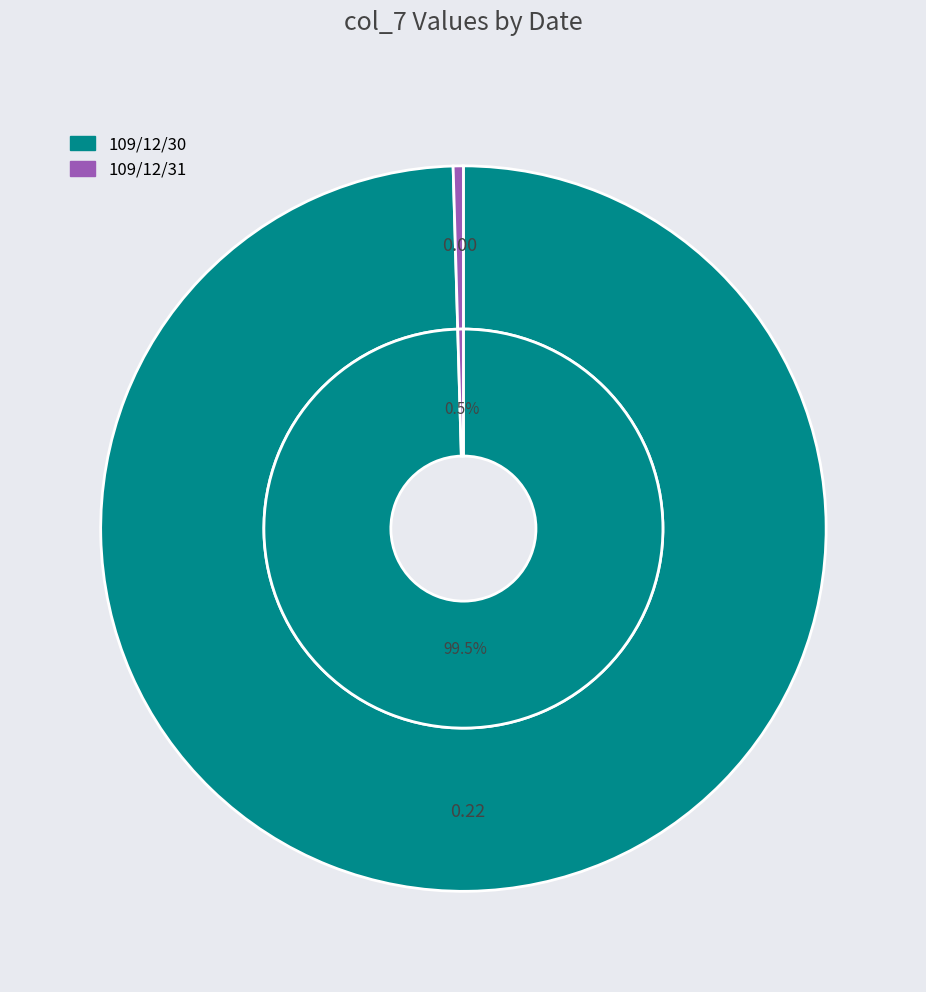

To the nearest percent, what is the average slice percentage?

50%